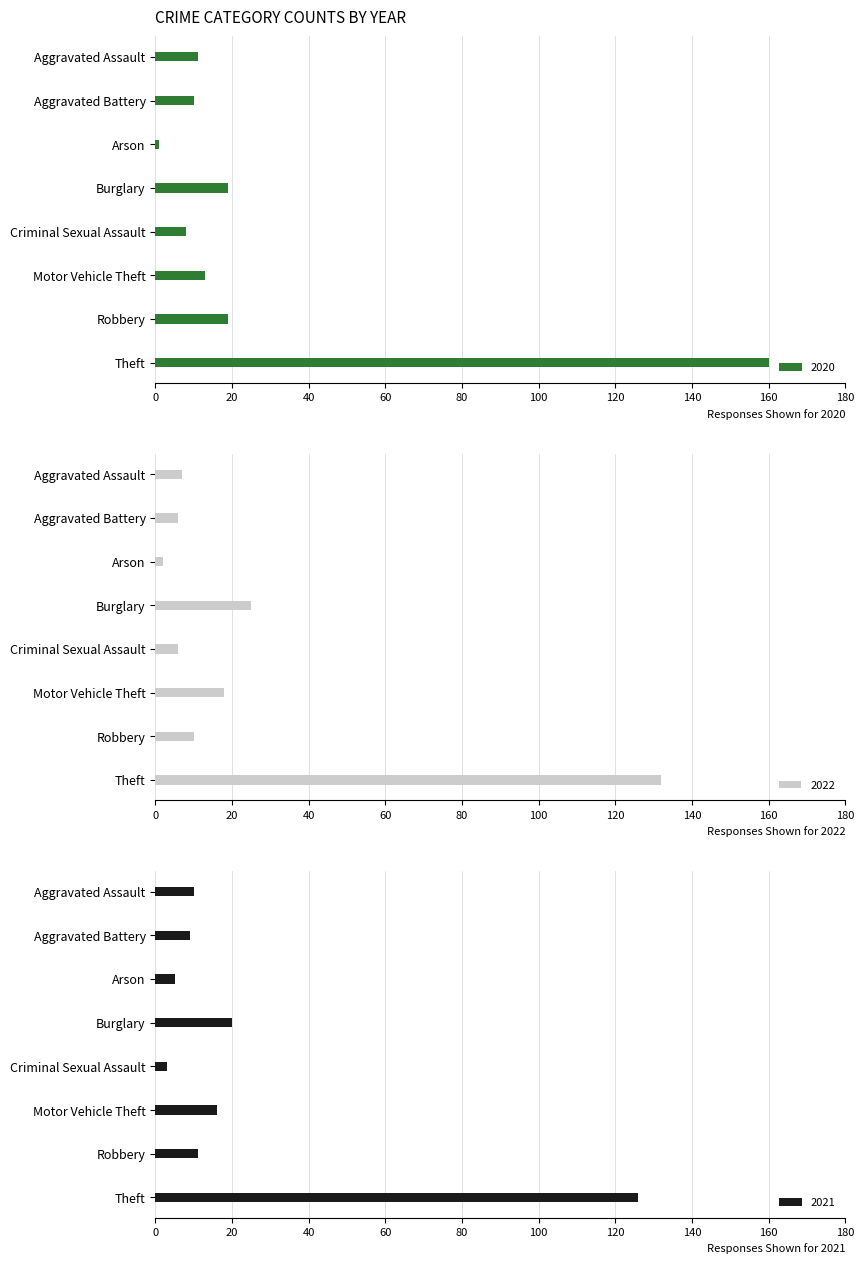

What position from the left is Theft?

8